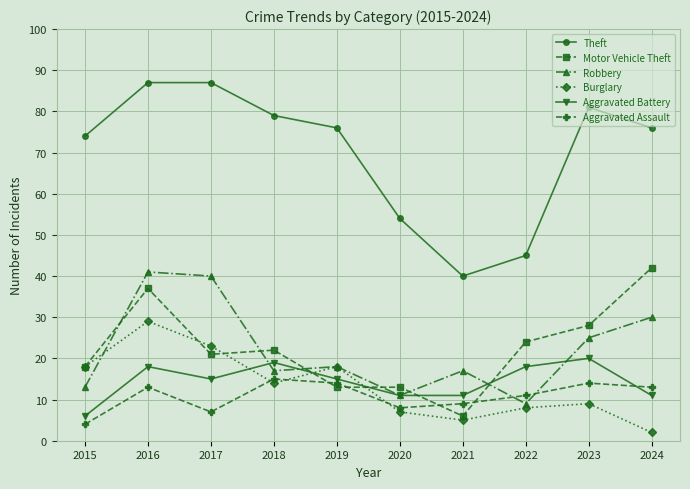

Count the Motor Vehicle Theft values in the range 13 to 28.

7